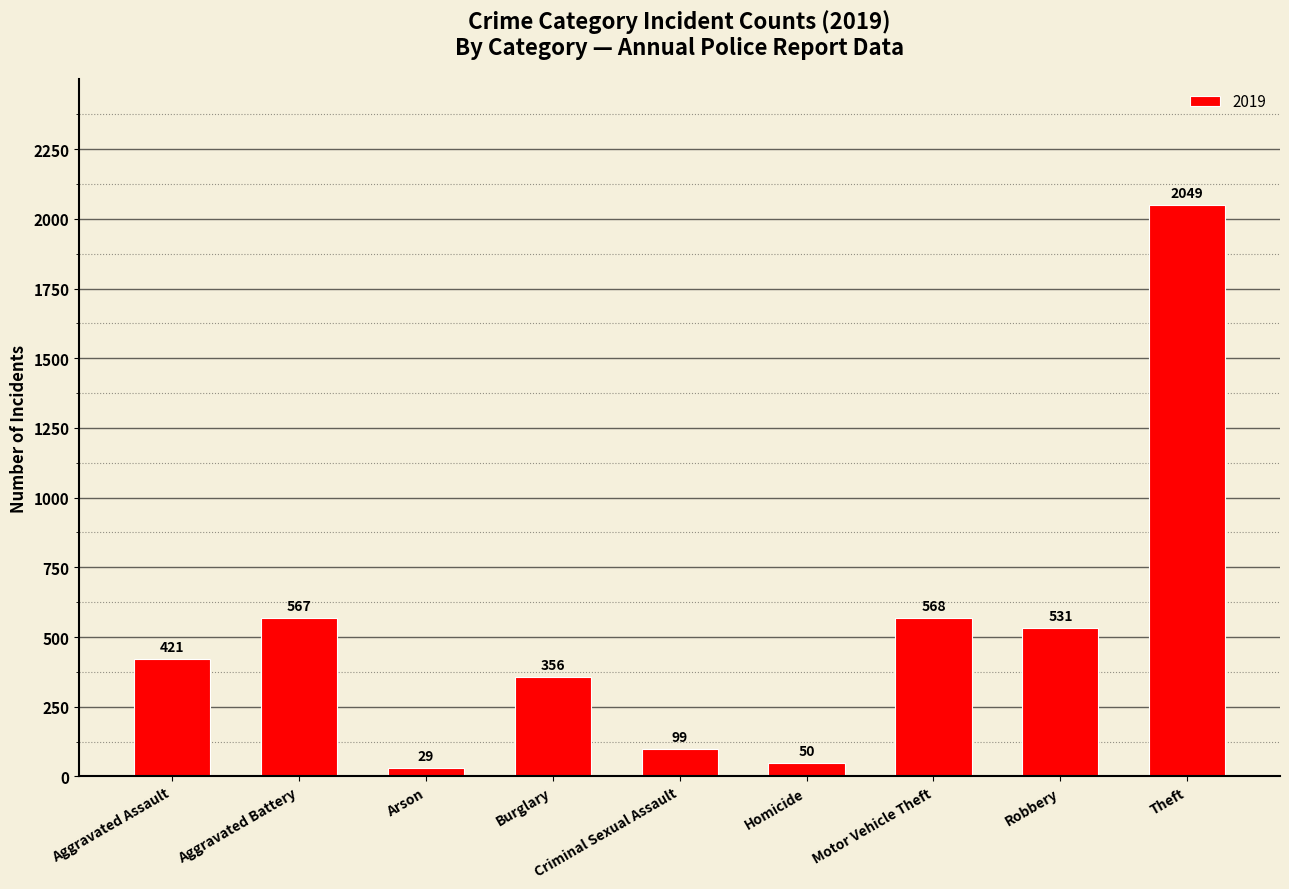

What is the maximum value shown in the chart?

2049